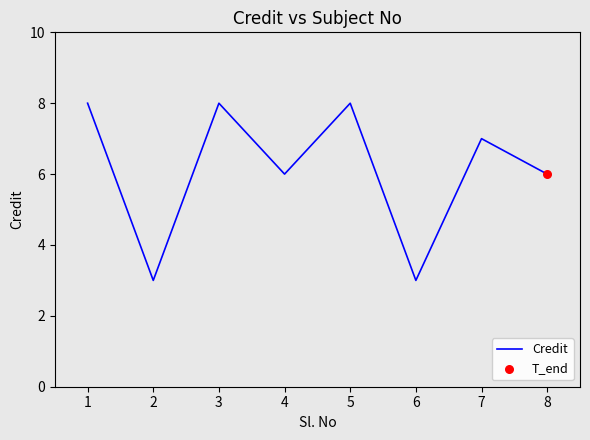

What is the ratio of the value at 4 to the value at 3?

0.8